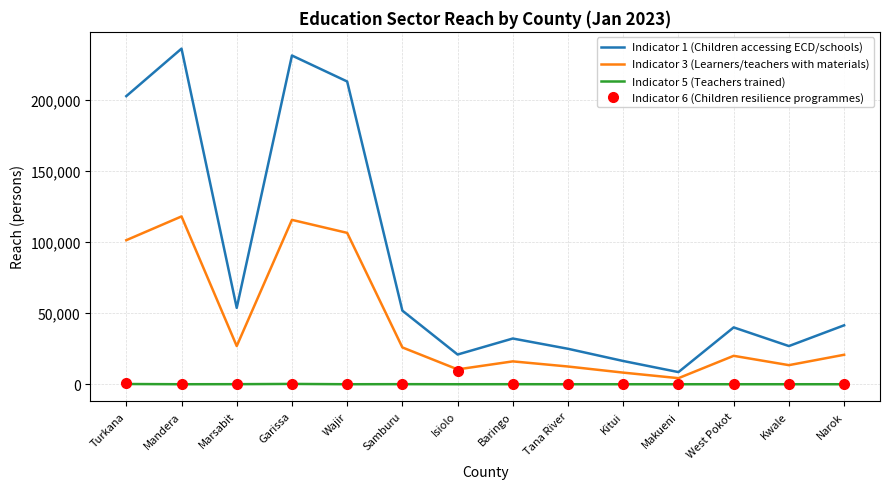

True or false: Indicator 6 (Children resilience programmes) has a value of 0 at West Pokot.

True